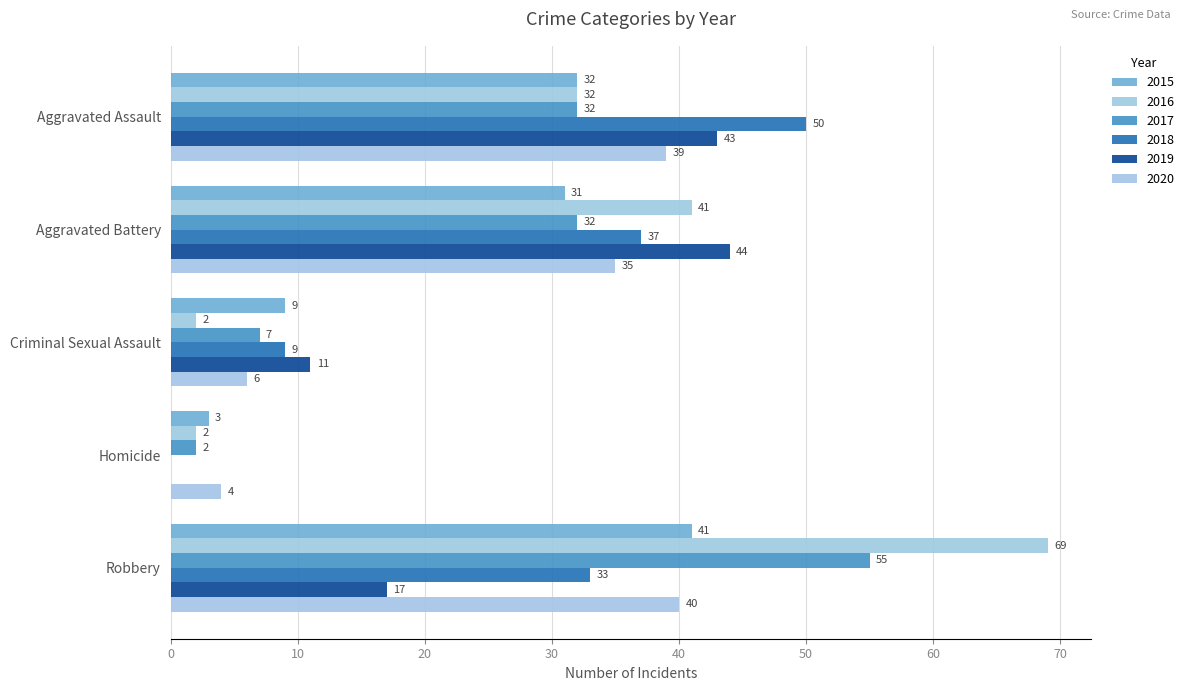

Which series has the largest range (max minus min)?

2016